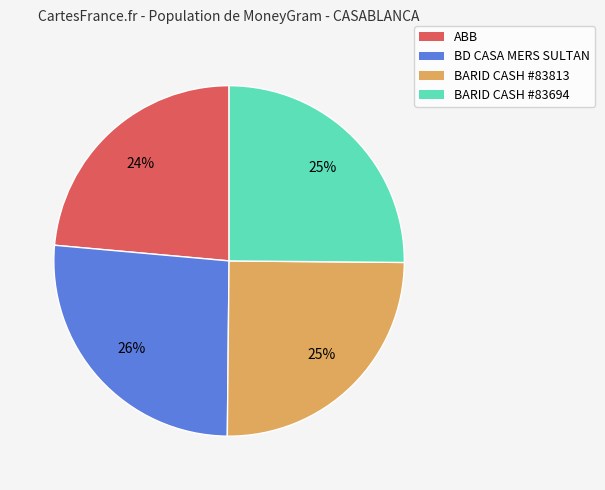

Does any single category account for the majority?

No